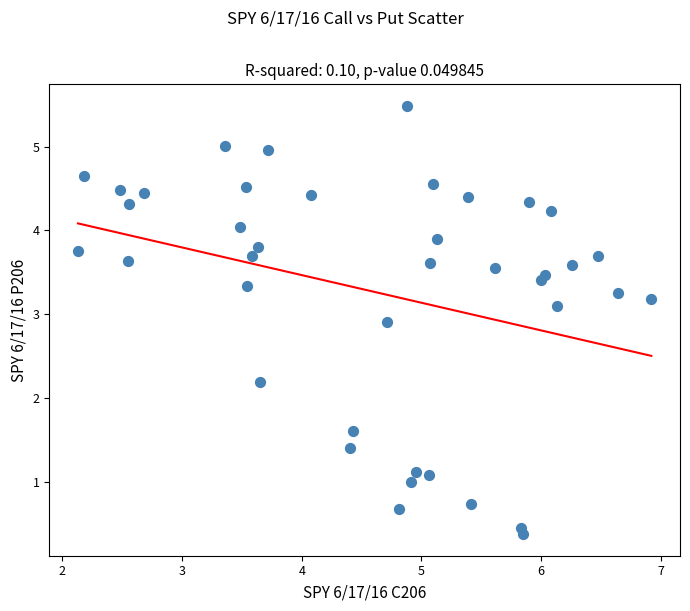

What is the range of Y values (max minus min)?

5.1